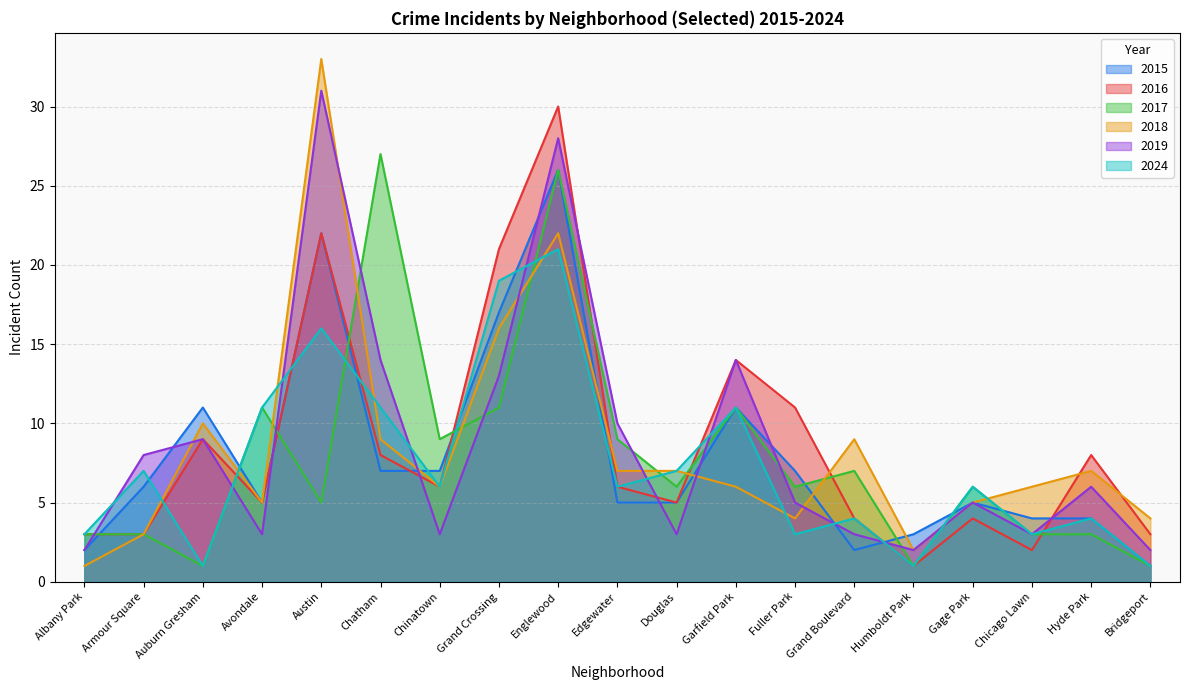

Reading right to left, what are all the values shown in this chart?

2017: 1	3	3	6	1	7	6	11	6	9	26	11	9	27	5	11	1	3	3
2018: 4	7	6	5	2	9	4	6	7	7	22	16	6	9	33	5	10	3	1
2016: 3	8	2	4	1	4	11	14	5	6	30	21	6	8	22	5	9	3	3
2019: 2	6	3	5	2	3	5	14	3	10	28	13	3	14	31	3	9	8	2
2015: 1	4	4	5	3	2	7	11	5	5	26	17	7	7	22	5	11	6	2
2024: 1	4	3	6	1	4	3	11	7	6	21	19	6	11	16	11	1	7	3